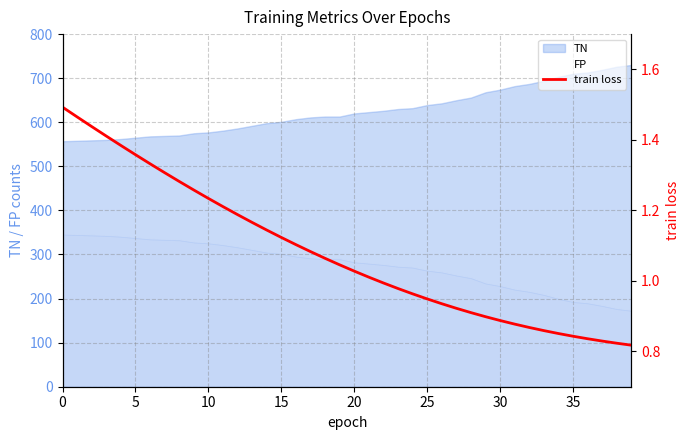

True or false: the data has more than 2 interior local peaks.

False